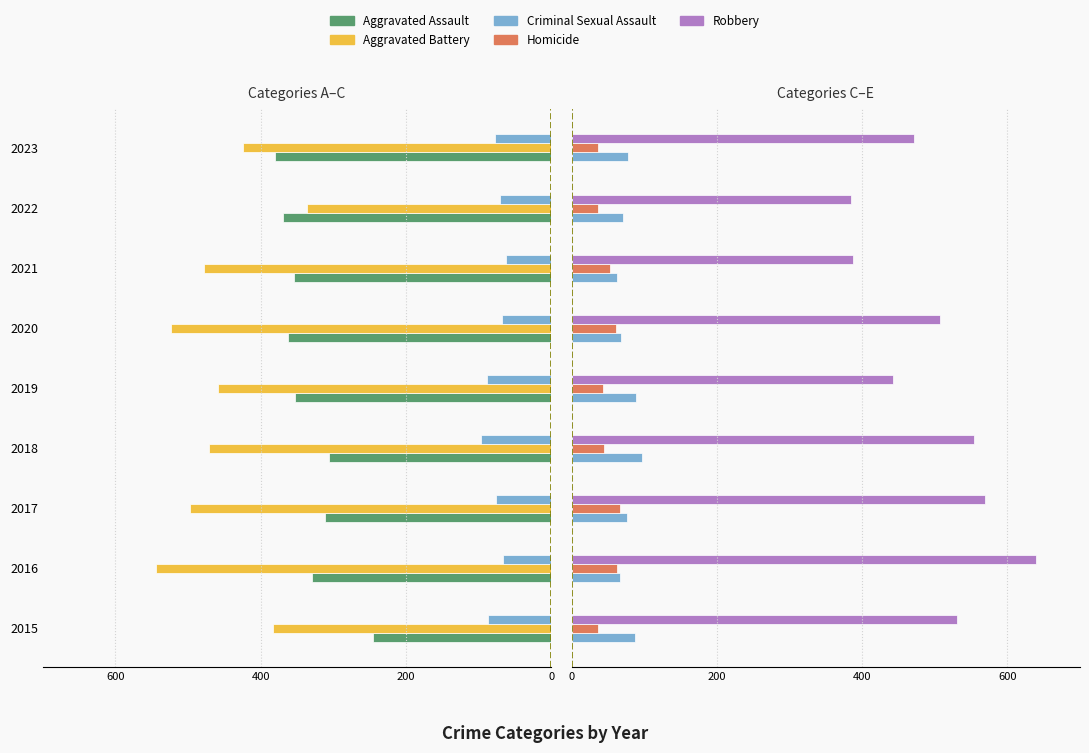

The Criminal Sexual Assault series shows 62 at 2021. True or false?

True